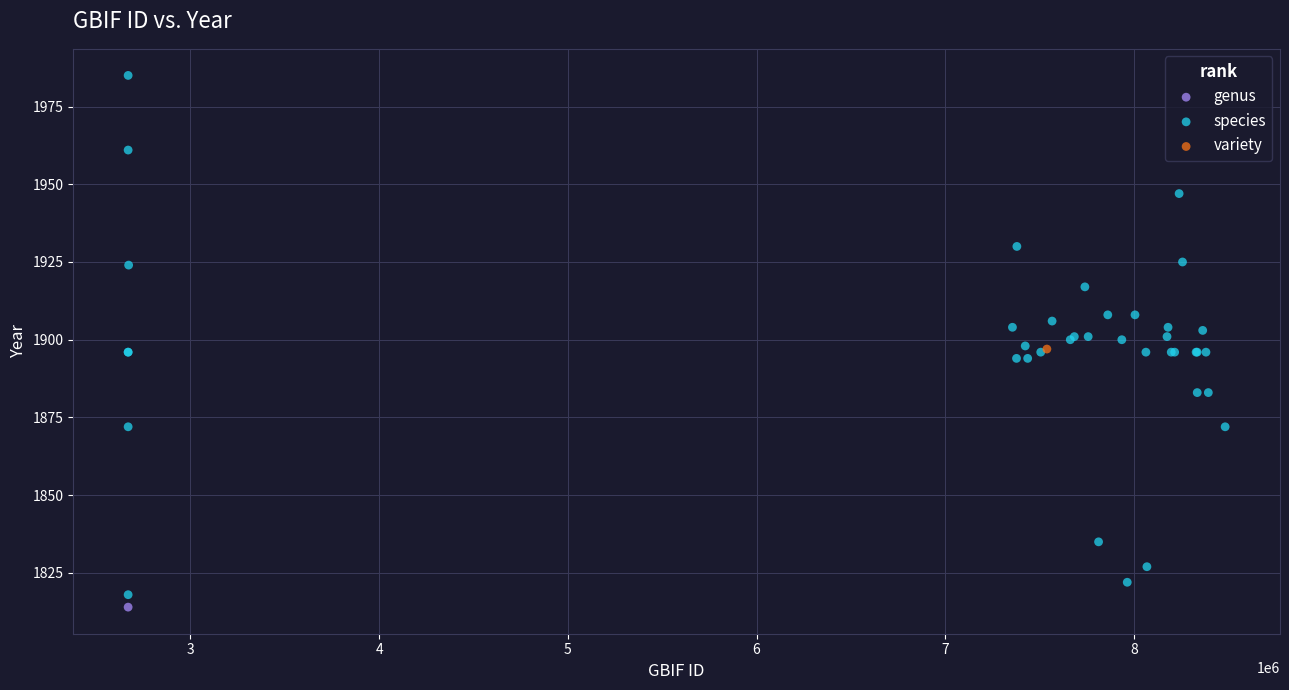

What are all the series names shown in the legend?

genus, species, variety